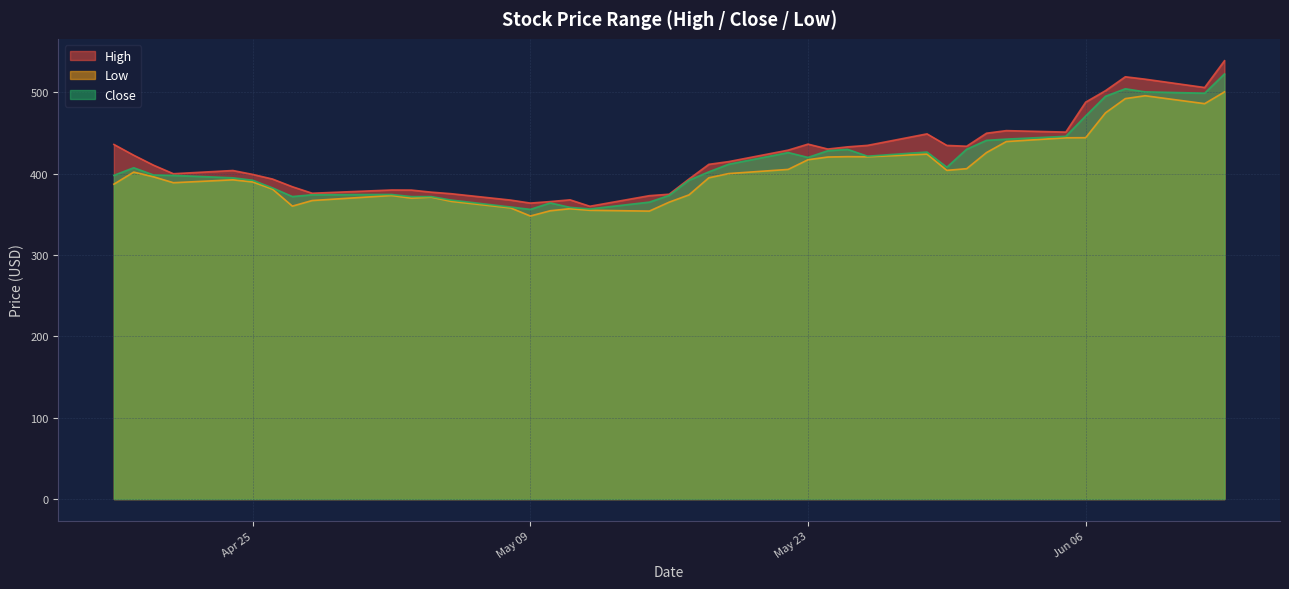

Does the chart display data point markers on the line(s)?

No